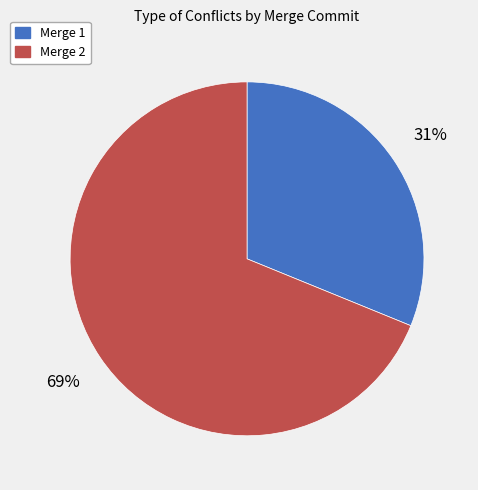

Is the sum of Merge 2 and Merge 1 greater than half?

Yes